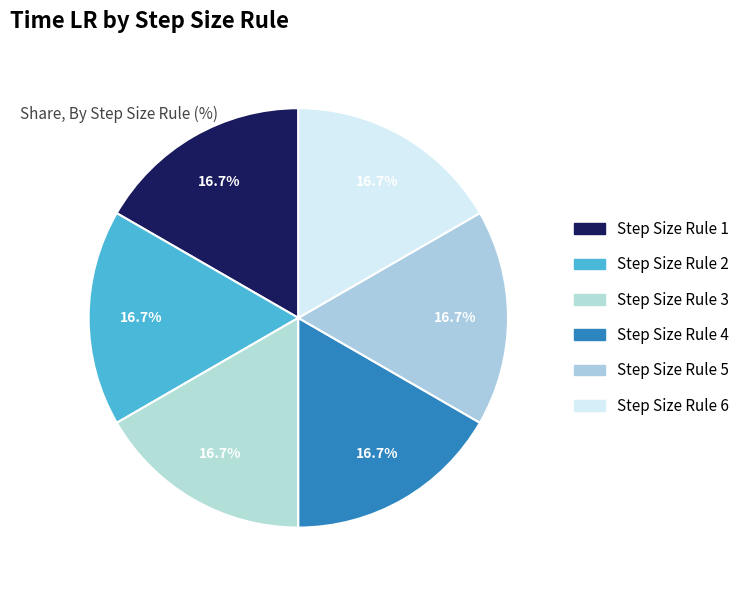

Which slice is the smallest?

3